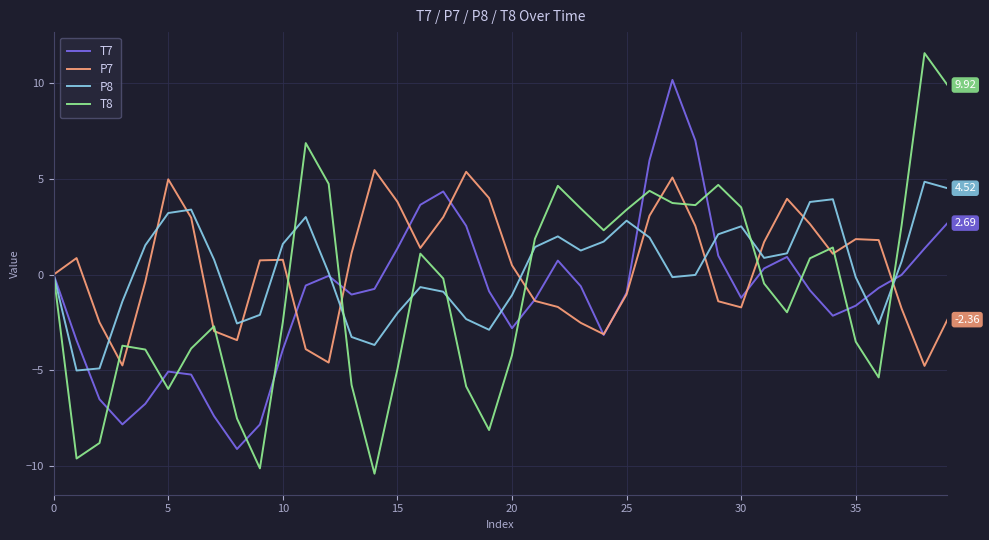

Which series has the widest spread of values?

T8